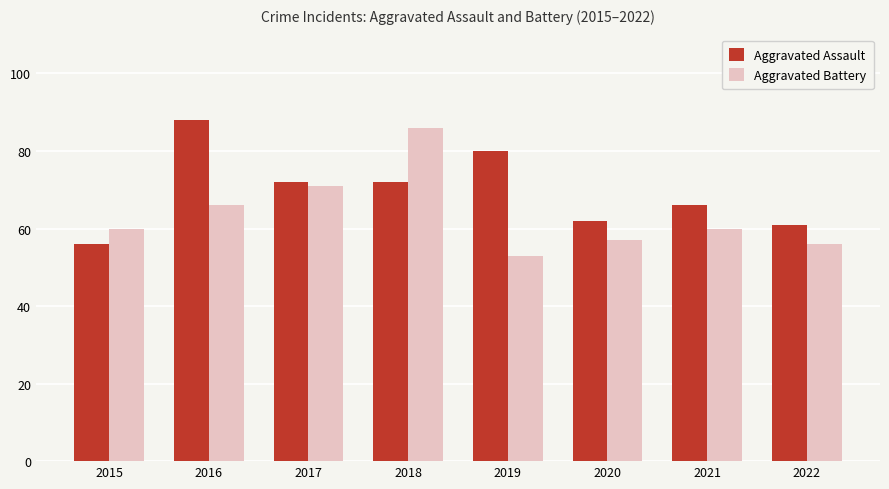

Does the chart contain stacked bars?

No